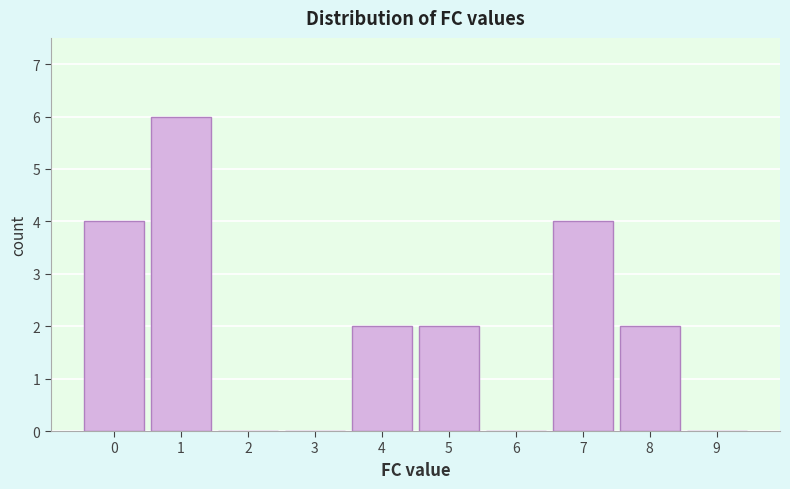

Reading left to right, list every bar in this chart as the range it spans on the x-axis followed by its height. The values are not printed on the chart, so give them approximately, as read against the axis.

-0.5 to 0.5: 4
0.5 to 1.5: 6
1.5 to 2.5: 0
2.5 to 3.5: 0
3.5 to 4.5: 2
4.5 to 5.5: 2
5.5 to 6.5: 0
6.5 to 7.5: 4
7.5 to 8.5: 2
8.5 to 9.5: 0